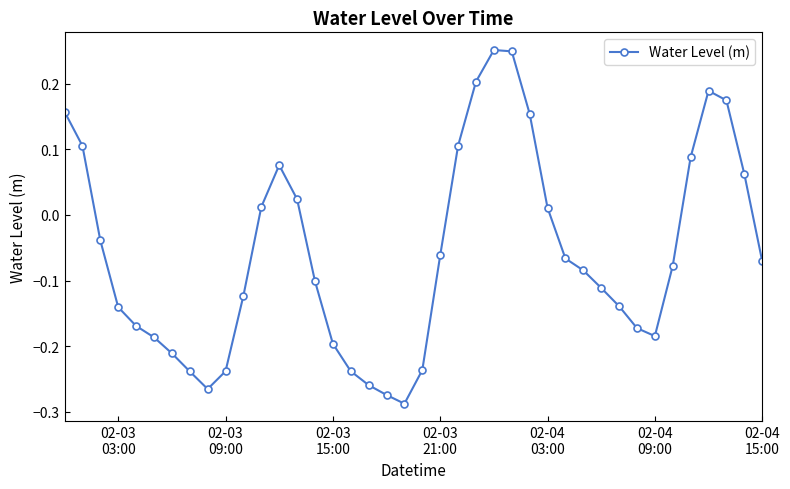

How many points are higher than both their immediate neighbors (excluding endpoints)?

3